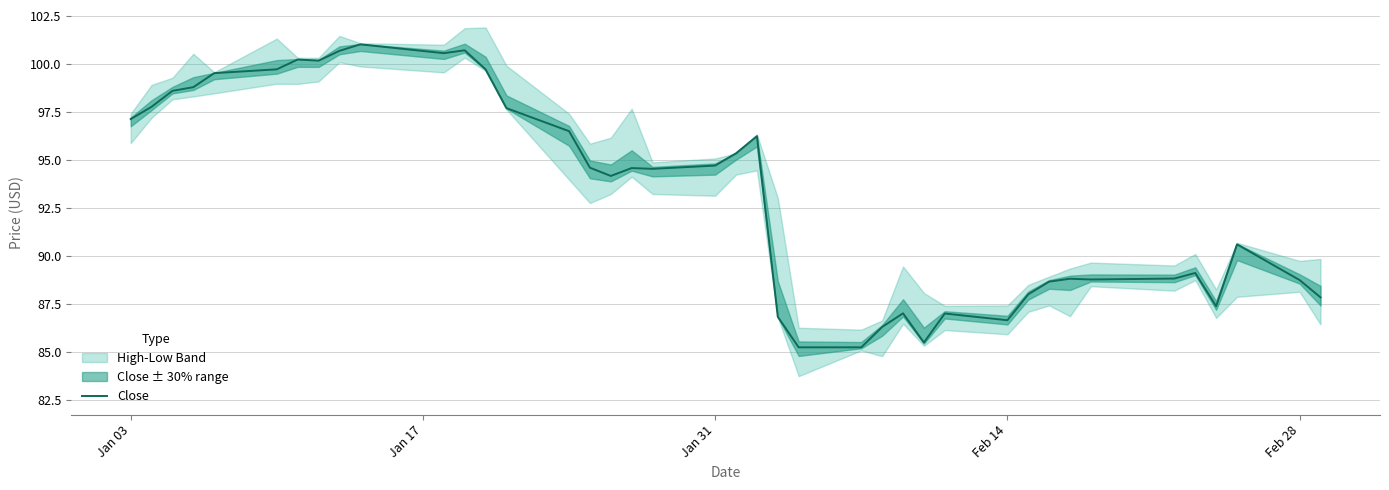

True or false: Close has a value of 88.7 at Feb 28.

True